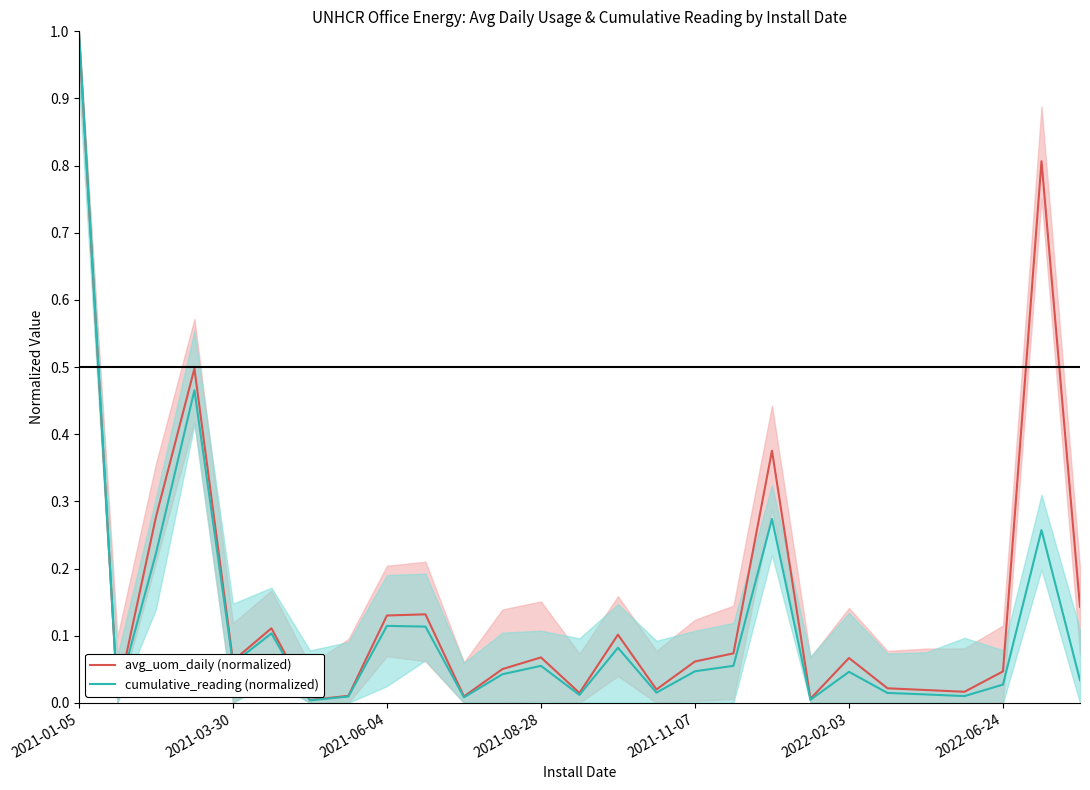

Is it true that avg_uom_daily (normalized) equals 0.1 at 9?

True